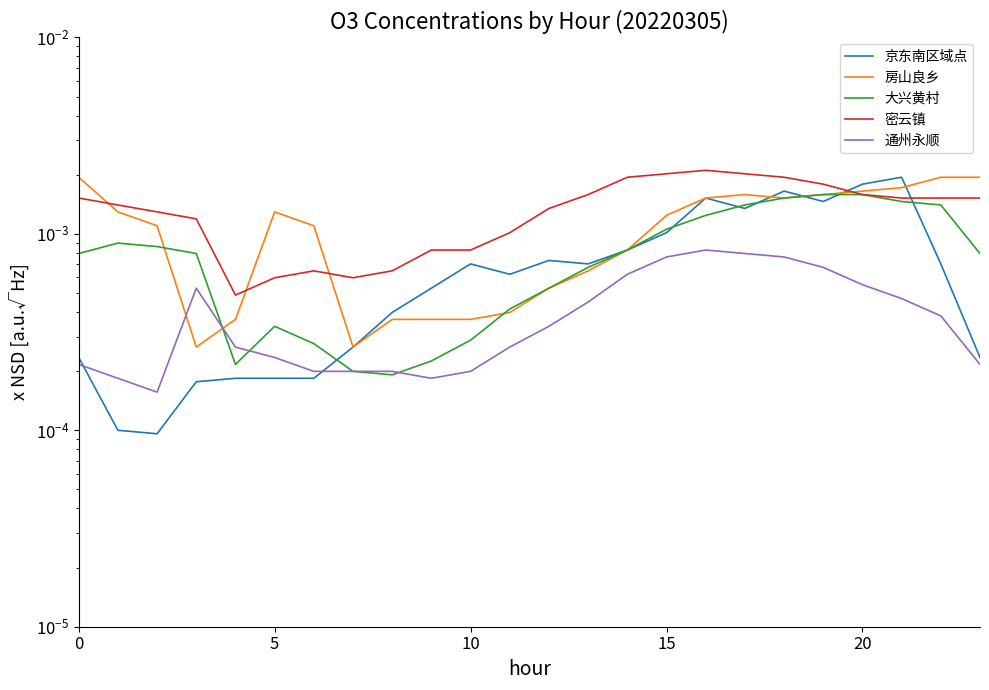

Which series has the widest spread of values?

京东南区域点